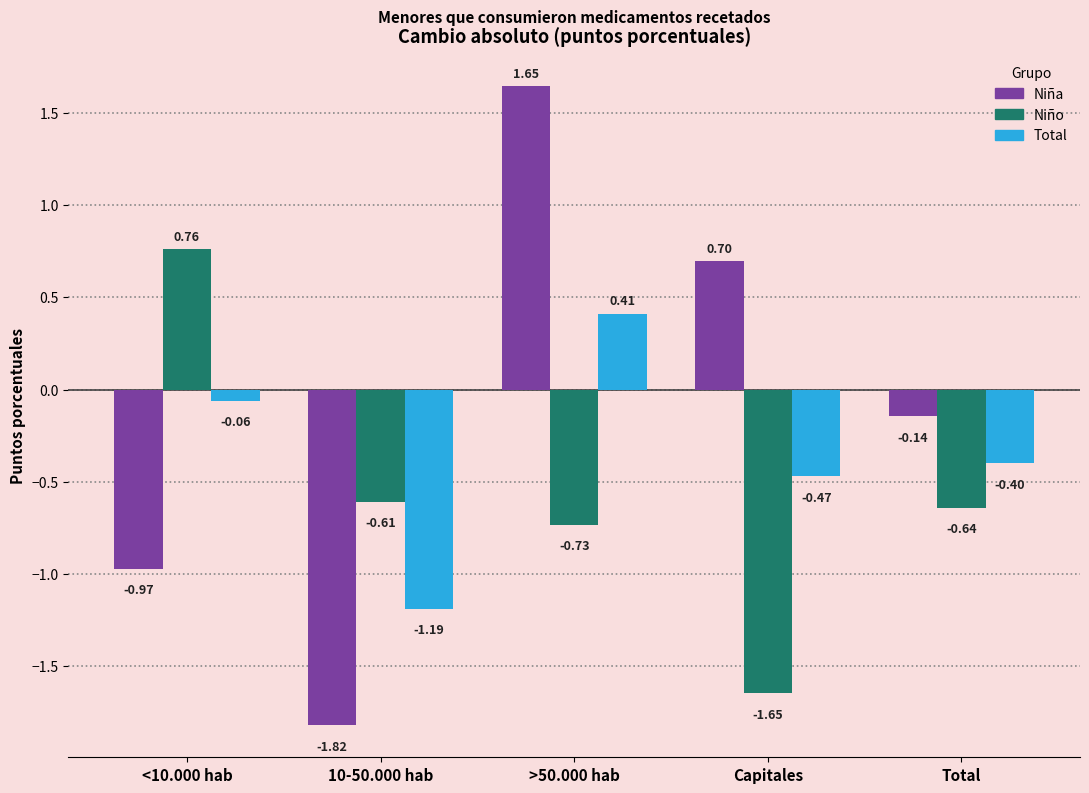

How many values in the Niño series are below 0?

4